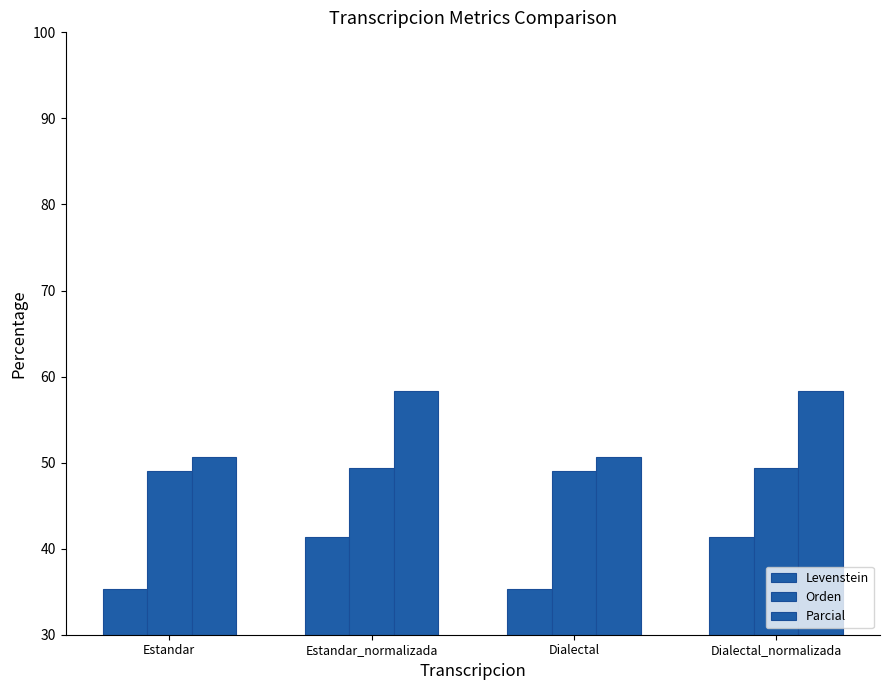

How many groups of bars are there?

4